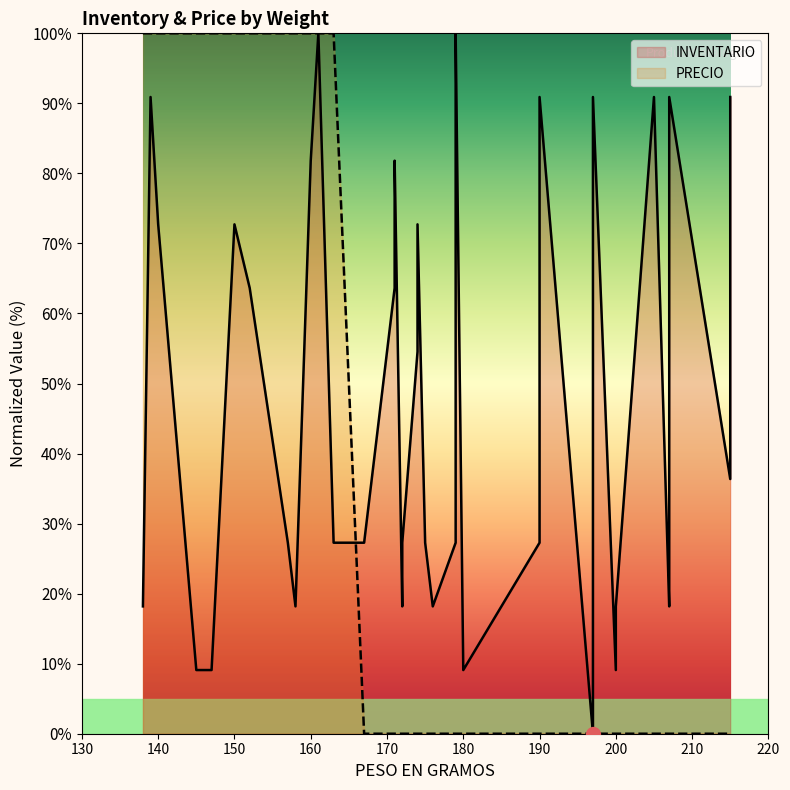

Is it true that the value at 152 is 156?

False